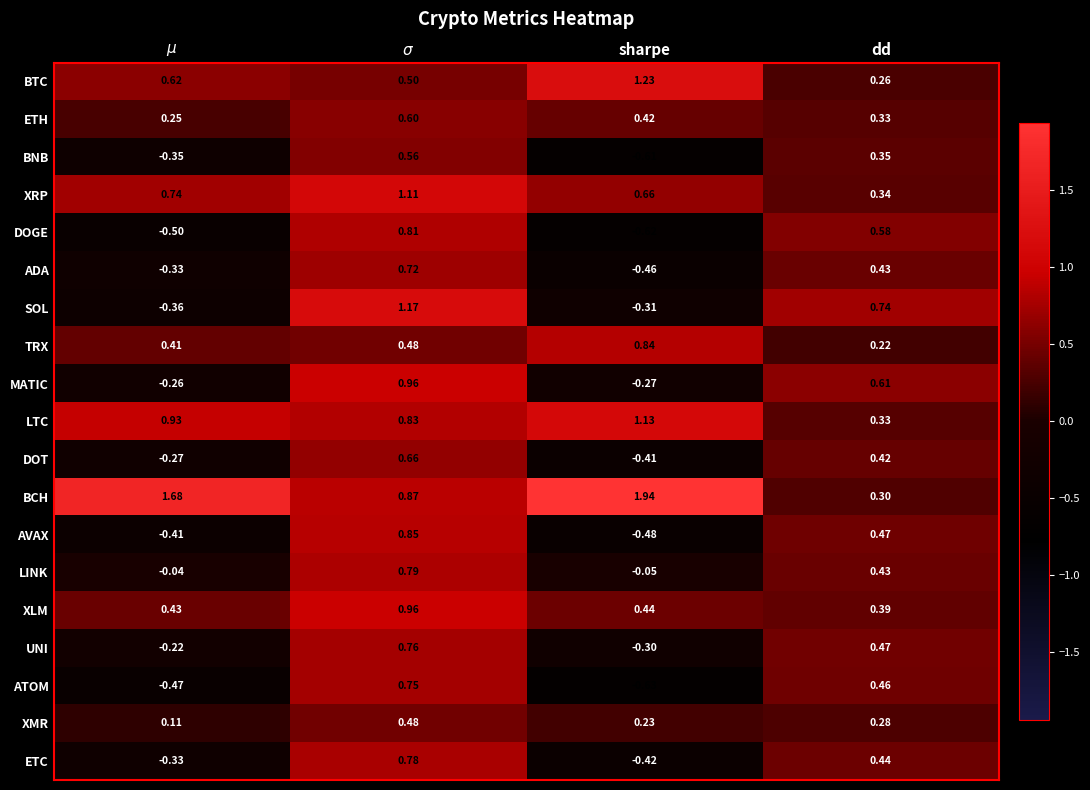

Which series changed the most between $\mu$ and sharpe?

BTC